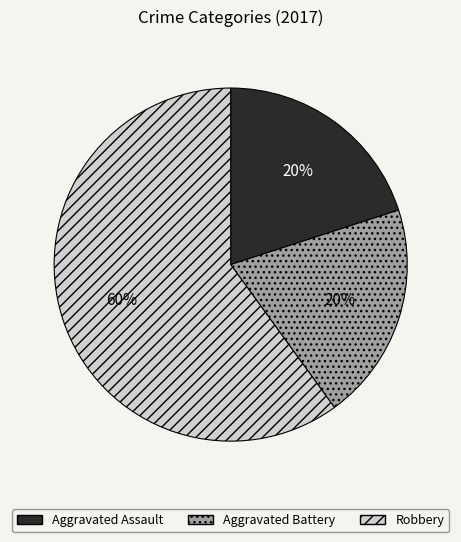

Which category has the biggest portion of the pie?

Robbery